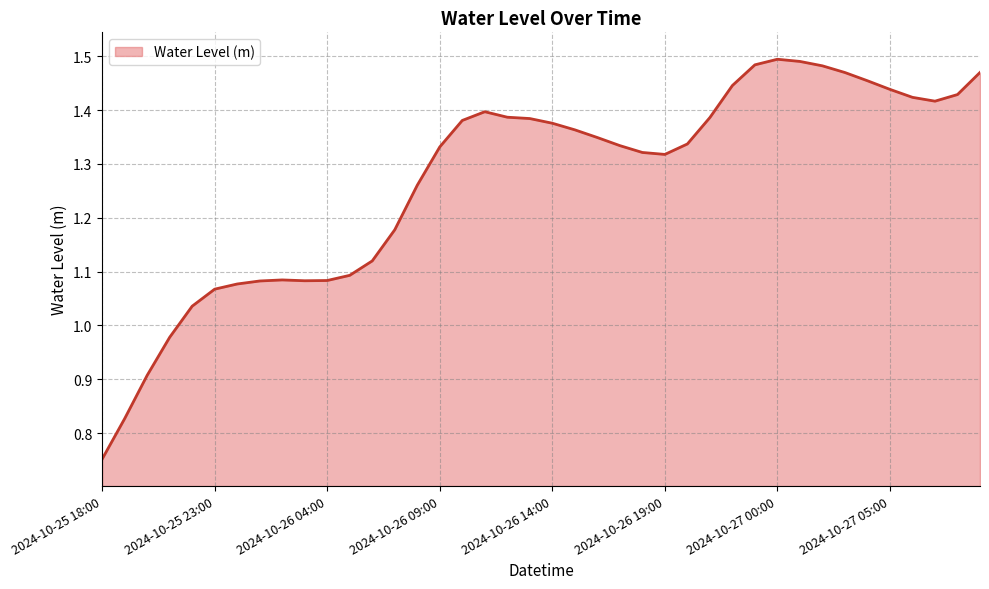

What is the difference between the maximum and minimum values?

0.7